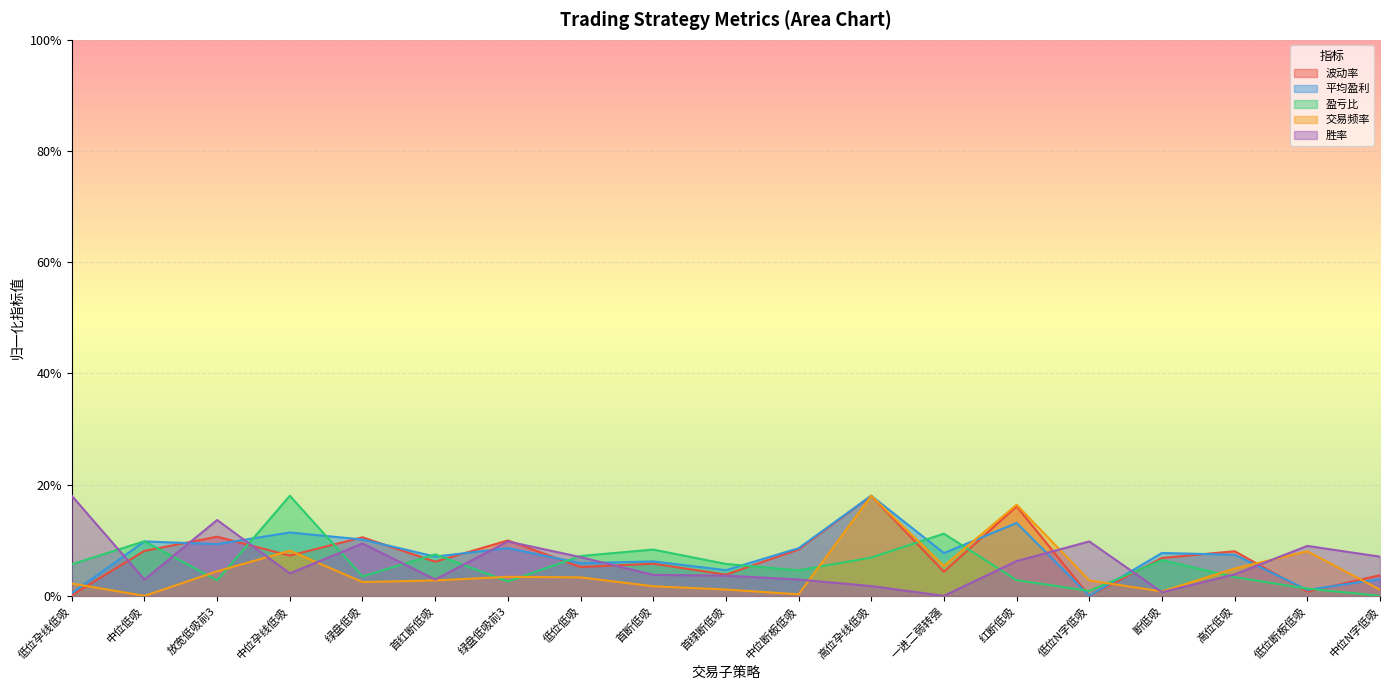

What position from the left is 首断低吸?

9